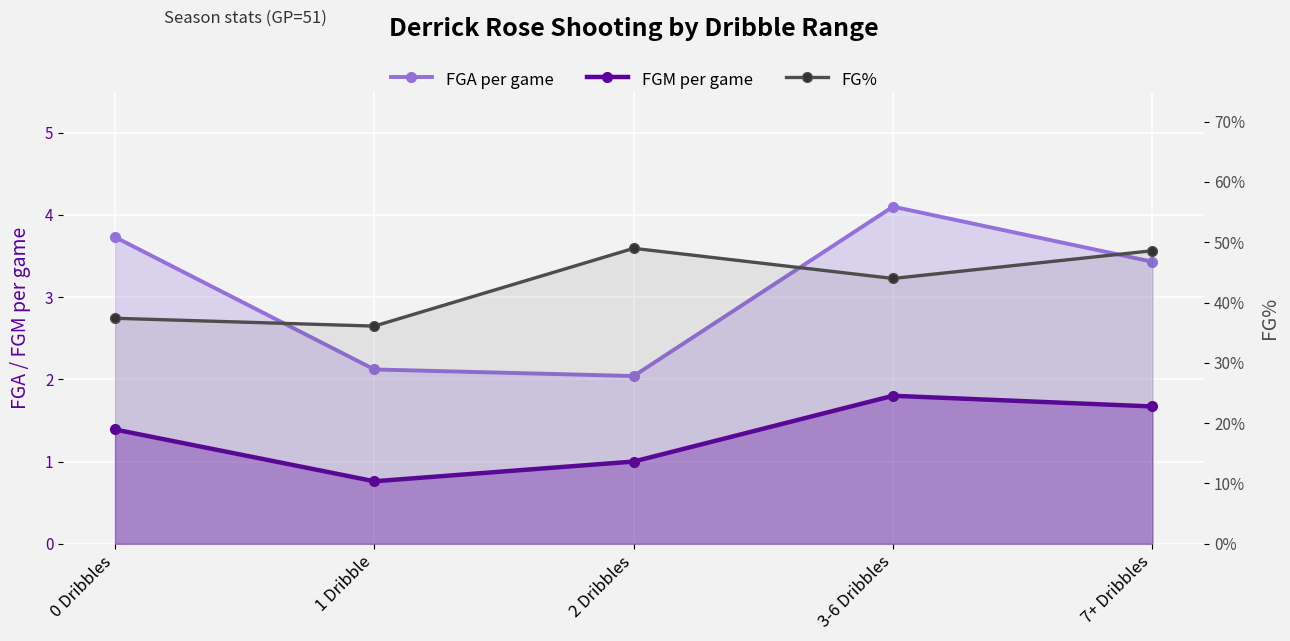

At which category does FGA per game reach its first local peak?

3-6 Dribbles